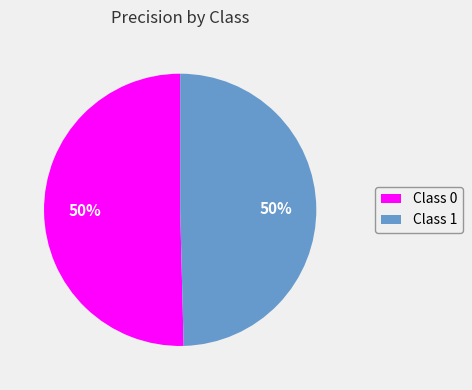

To the nearest percent, what percentage of the pie is Class 1?

50%